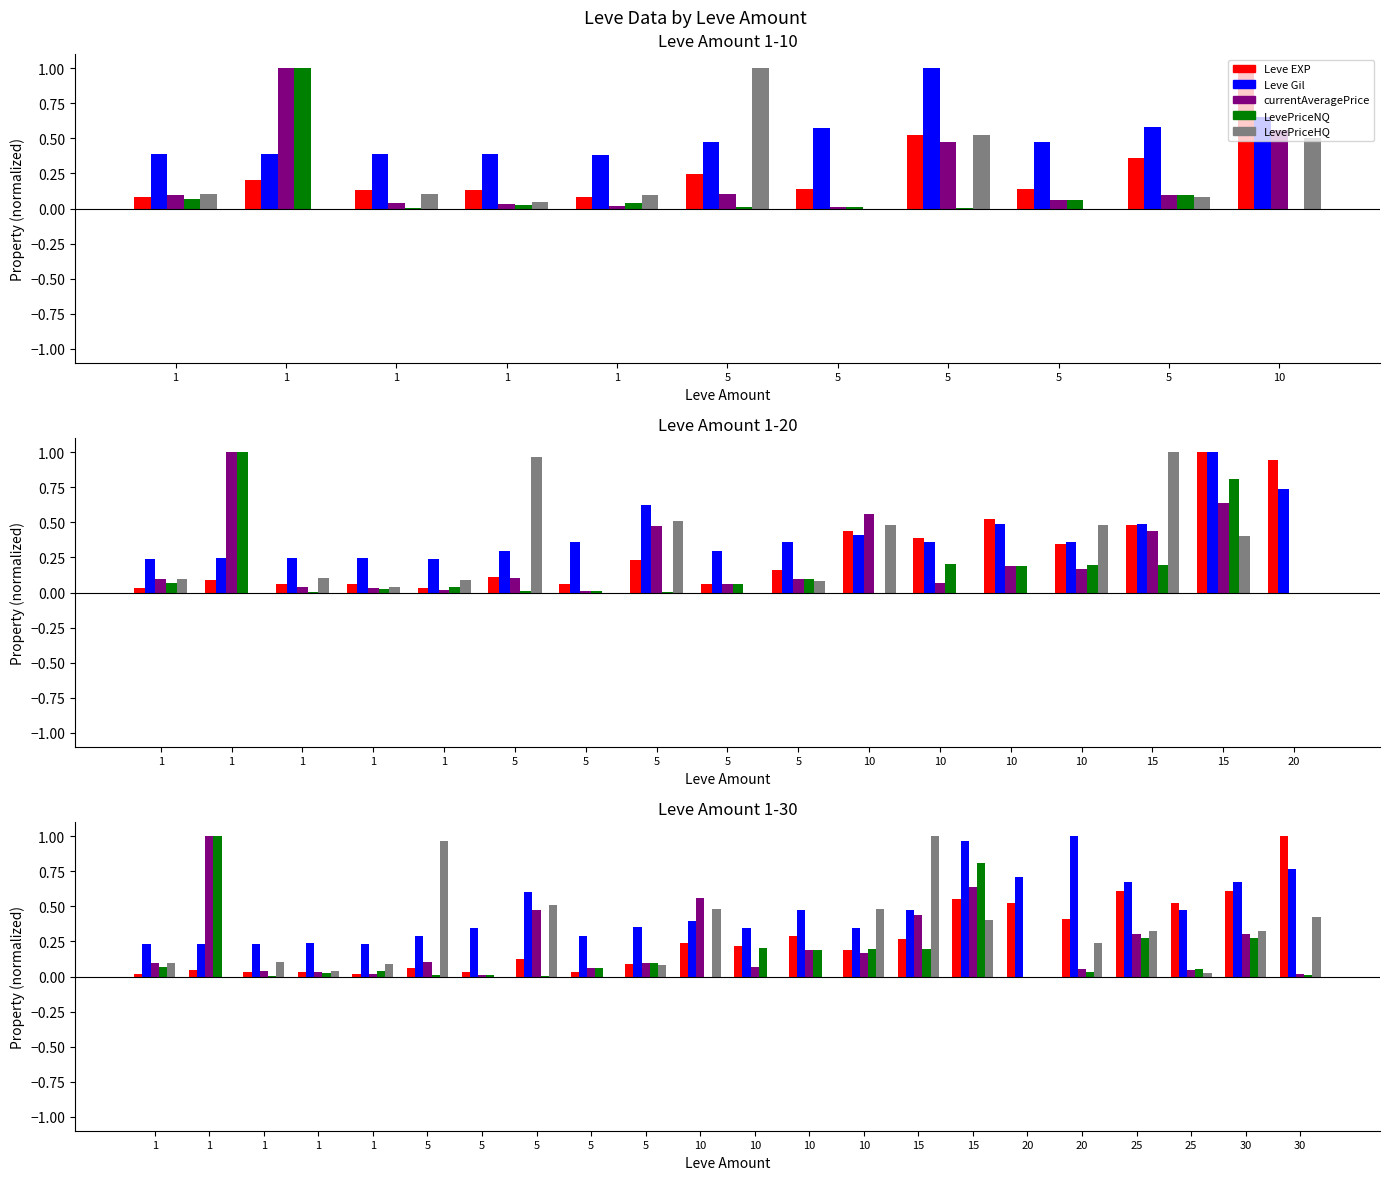

How many groups of bars are there?

22